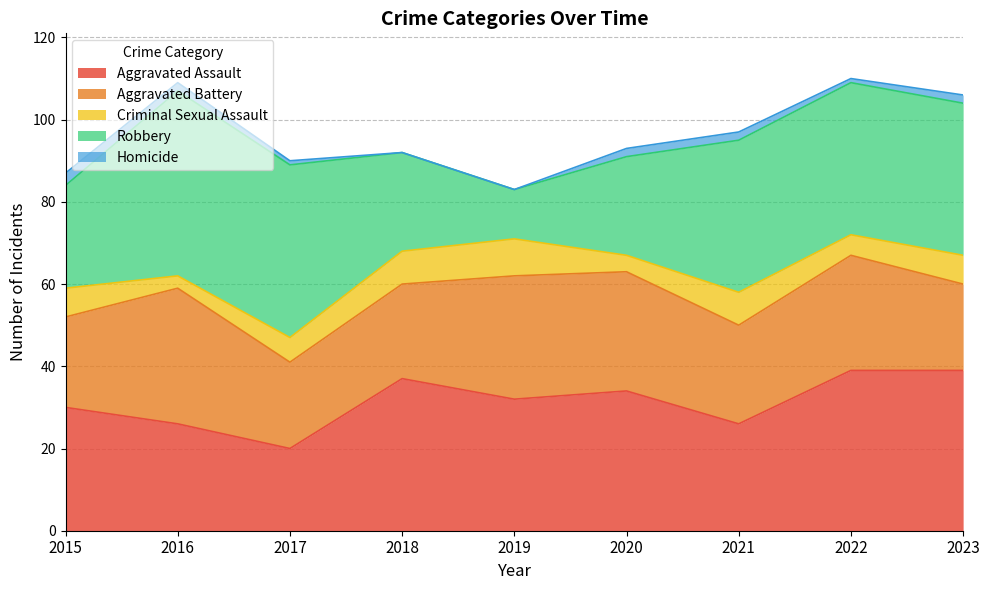

True or false: Robbery and Homicide intersect in this chart.

False